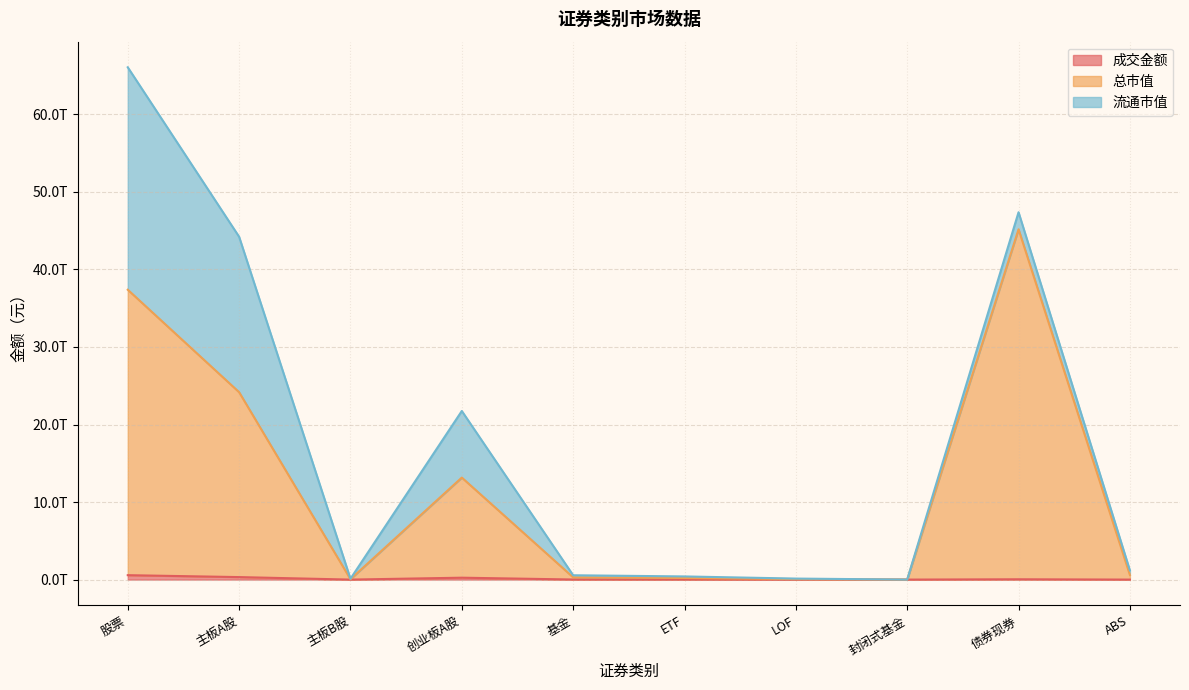

How many values in the 成交金额 series are below 11497588856?

5